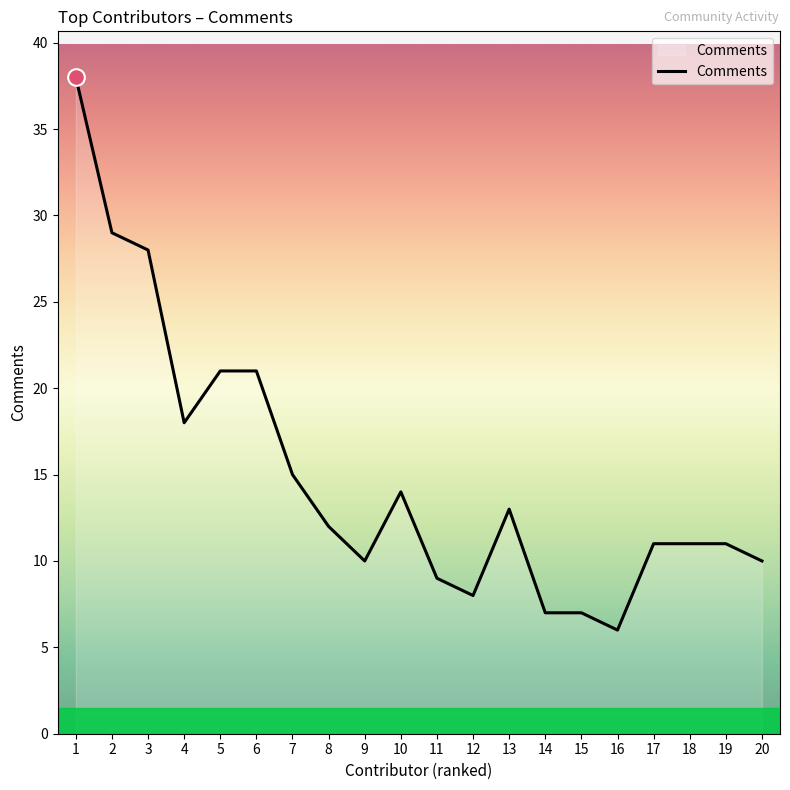

True or false: the data shows 35 at 5.

False